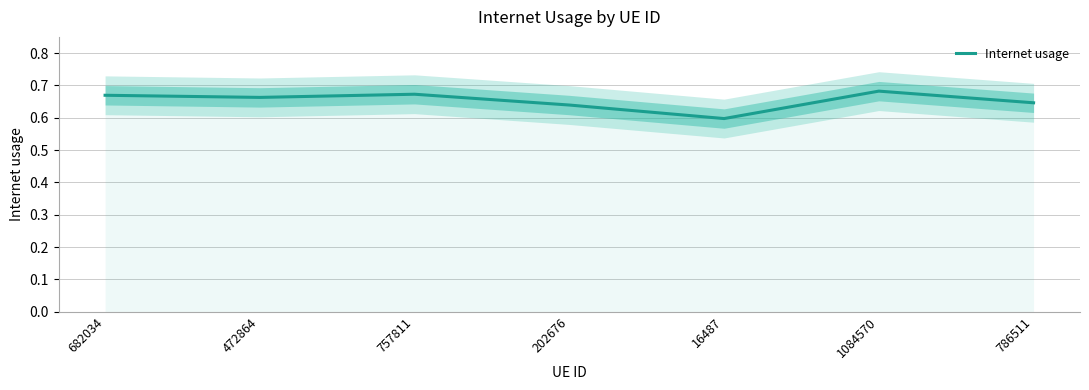

What is the label of the 4th point from the left?

202676